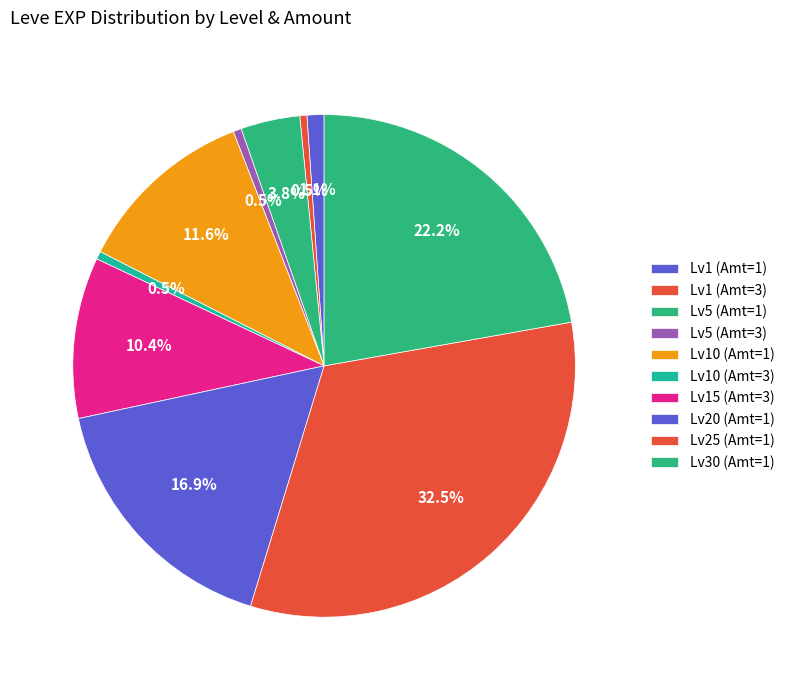

Is there any slice that represents more than half of the pie?

No